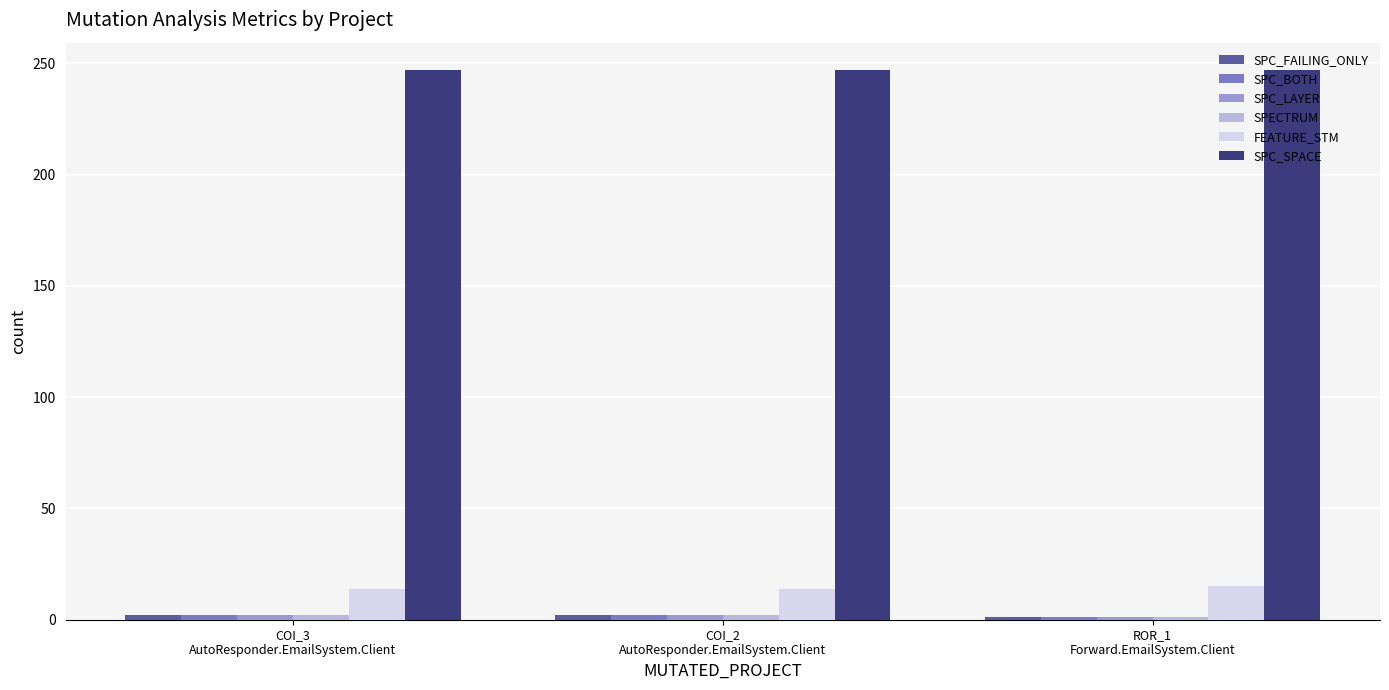

What is the label of the 3rd bar from the left?

ROR_1
Forward.EmailSystem.Client